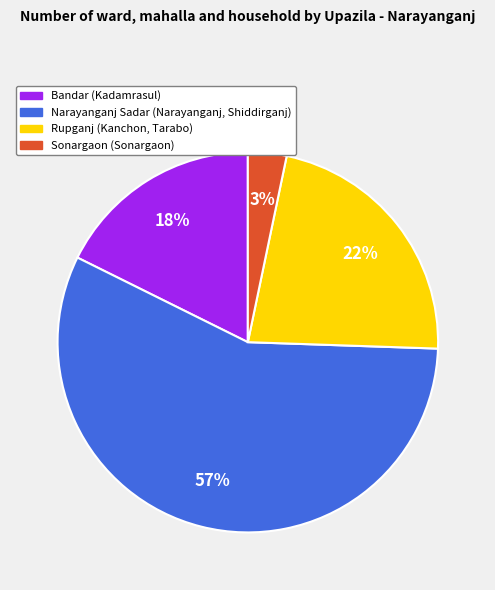

Is it true that Sonargaon (Sonargaon) is 11% of the pie?

False